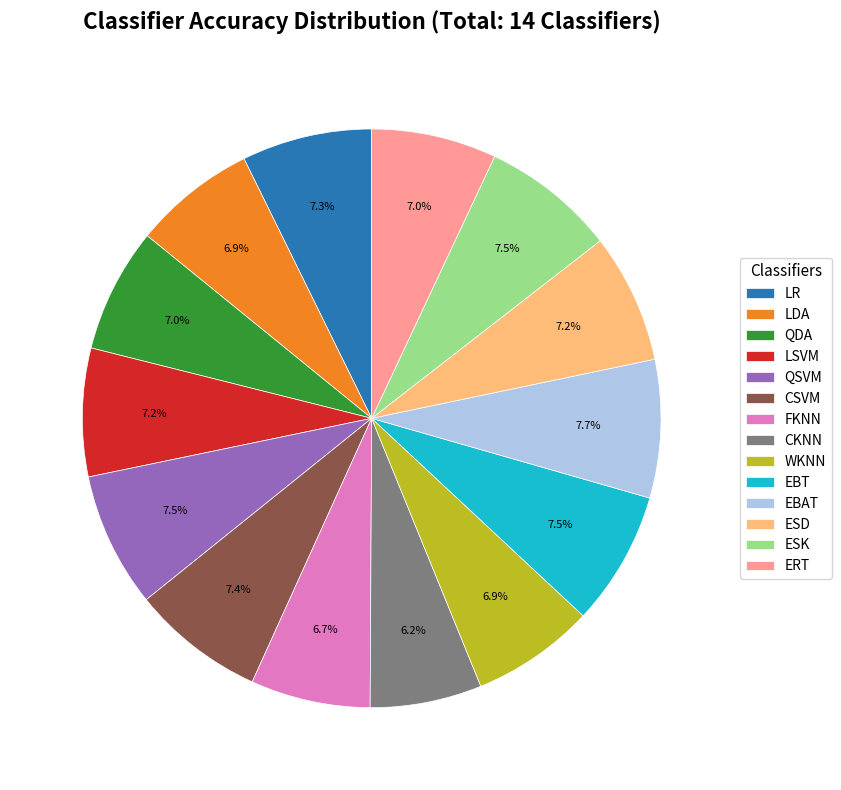

Does LDA represent more than half of the total?

No